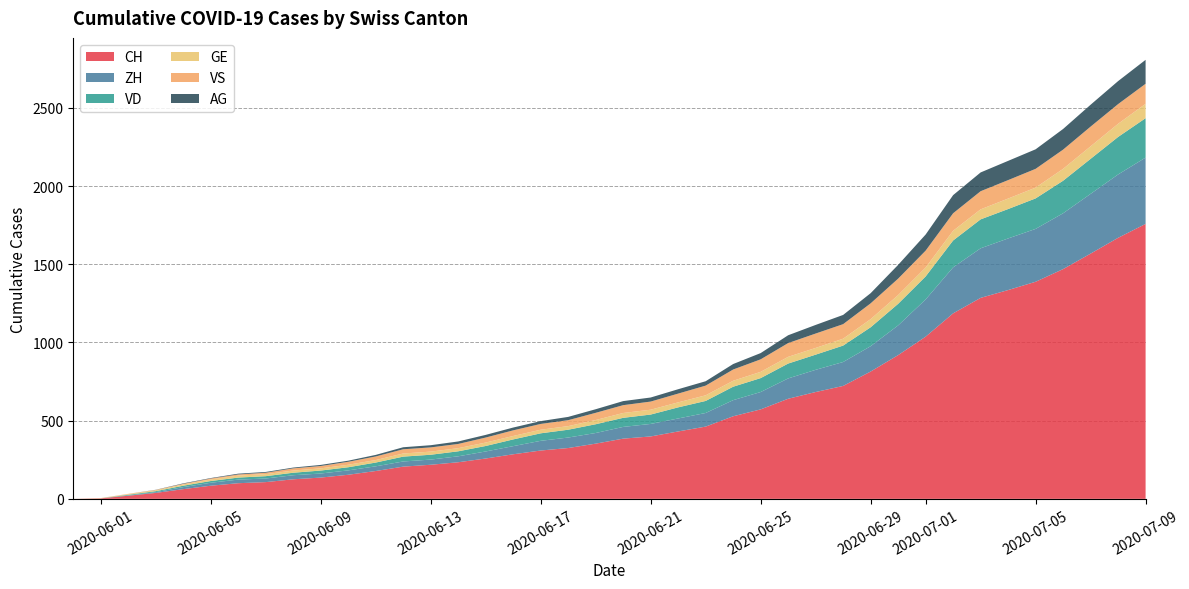

Reading left to right, list all the values displayed in this chart.

CH: 2020-05-31=0	2020-06-01=3	2020-06-02=20	2020-06-03=38	2020-06-04=62	2020-06-05=84	2020-06-06=100	2020-06-07=107	2020-06-08=125	2020-06-09=136	2020-06-10=154	2020-06-11=178	2020-06-12=206	2020-06-13=218	2020-06-14=234	2020-06-15=258	2020-06-16=285	2020-06-17=309	2020-06-18=325	2020-06-19=353	2020-06-20=385	2020-06-21=399	2020-06-22=431	2020-06-23=462	2020-06-24=528	2020-06-25=572	2020-06-26=640	2020-06-27=683	2020-06-28=722	2020-06-29=814	2020-06-30=919	2020-07-01=1037	2020-07-02=1186	2020-07-03=1285	2020-07-04=1335	2020-07-05=1388	2020-07-06=1469	2020-07-07=1568	2020-07-08=1669	2020-07-09=1758
ZH: 2020-05-31=0	2020-06-01=0	2020-06-02=2	2020-06-03=5	2020-06-04=13	2020-06-05=19	2020-06-06=23	2020-06-07=23	2020-06-08=26	2020-06-09=26	2020-06-10=28	2020-06-11=30	2020-06-12=33	2020-06-13=33	2020-06-14=38	2020-06-15=45	2020-06-16=52	2020-06-17=62	2020-06-18=67	2020-06-19=68	2020-06-20=75	2020-06-21=80	2020-06-22=83	2020-06-23=87	2020-06-24=103	2020-06-25=111	2020-06-26=130	2020-06-27=142	2020-06-28=153	2020-06-29=162	2020-06-30=190	2020-07-01=238	2020-07-02=294	2020-07-03=317	2020-07-04=330	2020-07-05=338	2020-07-06=357	2020-07-07=382	2020-07-08=405	2020-07-09=424
VD: 2020-05-31=0	2020-06-01=0	2020-06-02=4	2020-06-03=6	2020-06-04=9	2020-06-05=11	2020-06-06=13	2020-06-07=15	2020-06-08=16	2020-06-09=19	2020-06-10=20	2020-06-11=24	2020-06-12=31	2020-06-13=31	2020-06-14=32	2020-06-15=35	2020-06-16=43	2020-06-17=48	2020-06-18=50	2020-06-19=56	2020-06-20=58	2020-06-21=60	2020-06-22=71	2020-06-23=77	2020-06-24=86	2020-06-25=89	2020-06-26=95	2020-06-27=97	2020-06-28=105	2020-06-29=121	2020-06-30=138	2020-07-01=147	2020-07-02=172	2020-07-03=185	2020-07-04=188	2020-07-05=195	2020-07-06=208	2020-07-07=224	2020-07-08=240	2020-07-09=252
GE: 2020-05-31=0	2020-06-01=1	2020-06-02=4	2020-06-03=6	2020-06-04=8	2020-06-05=10	2020-06-06=13	2020-06-07=13	2020-06-08=14	2020-06-09=14	2020-06-10=16	2020-06-11=16	2020-06-12=20	2020-06-13=20	2020-06-14=20	2020-06-15=22	2020-06-16=22	2020-06-17=23	2020-06-18=23	2020-06-19=27	2020-06-20=31	2020-06-21=31	2020-06-22=32	2020-06-23=36	2020-06-24=38	2020-06-25=40	2020-06-26=43	2020-06-27=43	2020-06-28=44	2020-06-29=52	2020-06-30=56	2020-07-01=57	2020-07-02=62	2020-07-03=64	2020-07-04=67	2020-07-05=69	2020-07-06=76	2020-07-07=80	2020-07-08=84	2020-07-09=92
VS: 2020-05-31=0	2020-06-01=1	2020-06-02=2	2020-06-03=2	2020-06-04=4	2020-06-05=6	2020-06-06=7	2020-06-07=9	2020-06-08=14	2020-06-09=15	2020-06-10=19	2020-06-11=23	2020-06-12=27	2020-06-13=27	2020-06-14=27	2020-06-15=32	2020-06-16=36	2020-06-17=37	2020-06-18=38	2020-06-19=46	2020-06-20=50	2020-06-21=52	2020-06-22=56	2020-06-23=62	2020-06-24=72	2020-06-25=80	2020-06-26=88	2020-06-27=92	2020-06-28=93	2020-06-29=101	2020-06-30=105	2020-07-01=108	2020-07-02=112	2020-07-03=116	2020-07-04=118	2020-07-05=120	2020-07-06=123	2020-07-07=126	2020-07-08=126	2020-07-09=128
AG: 2020-05-31=0	2020-06-01=0	2020-06-02=0	2020-06-03=1	2020-06-04=3	2020-06-05=3	2020-06-06=5	2020-06-07=5	2020-06-08=5	2020-06-09=7	2020-06-10=7	2020-06-11=10	2020-06-12=13	2020-06-13=14	2020-06-14=16	2020-06-15=17	2020-06-16=18	2020-06-17=18	2020-06-18=21	2020-06-19=23	2020-06-20=26	2020-06-21=26	2020-06-22=28	2020-06-23=28	2020-06-24=35	2020-06-25=40	2020-06-26=50	2020-06-27=55	2020-06-28=59	2020-06-29=65	2020-06-30=88	2020-07-01=103	2020-07-02=116	2020-07-03=120	2020-07-04=123	2020-07-05=125	2020-07-06=132	2020-07-07=140	2020-07-08=147	2020-07-09=153